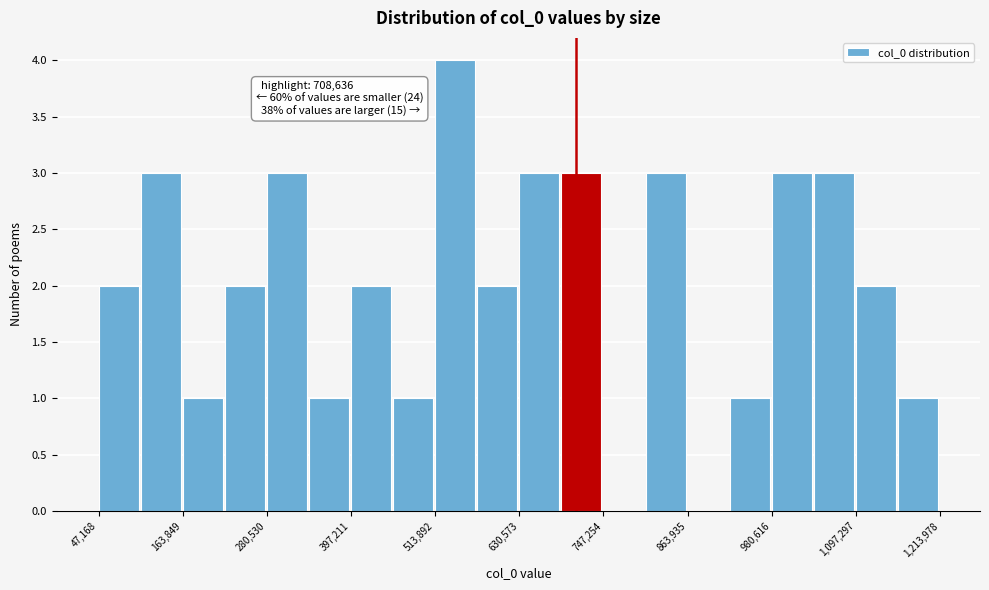

Read against the x-axis, roughly where is the centre of the tallest bar?

540000